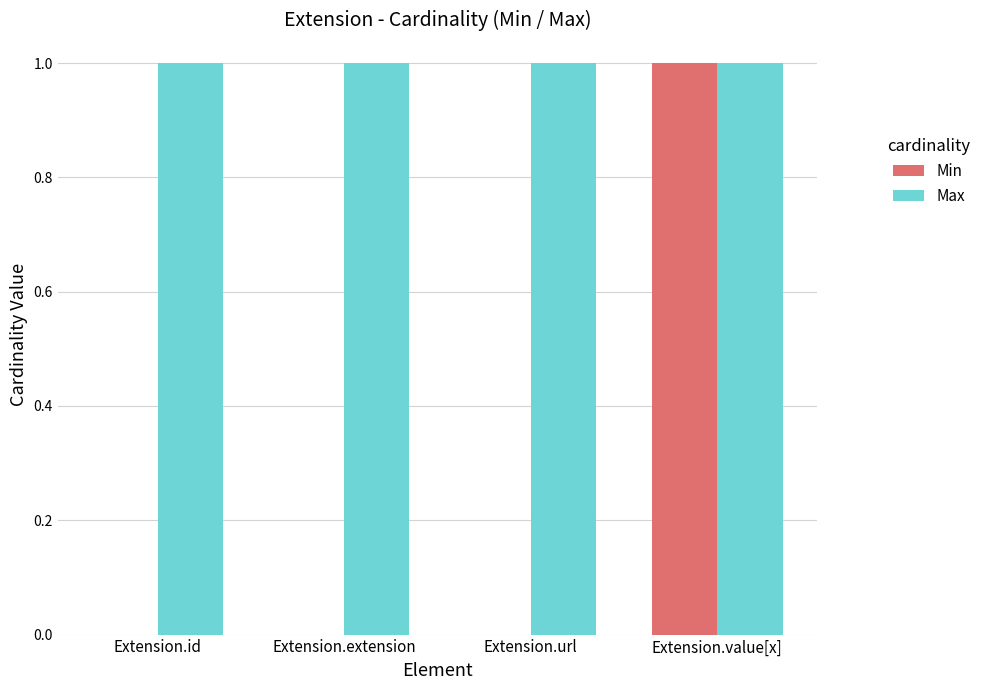

How many distinct data groups are displayed?

2